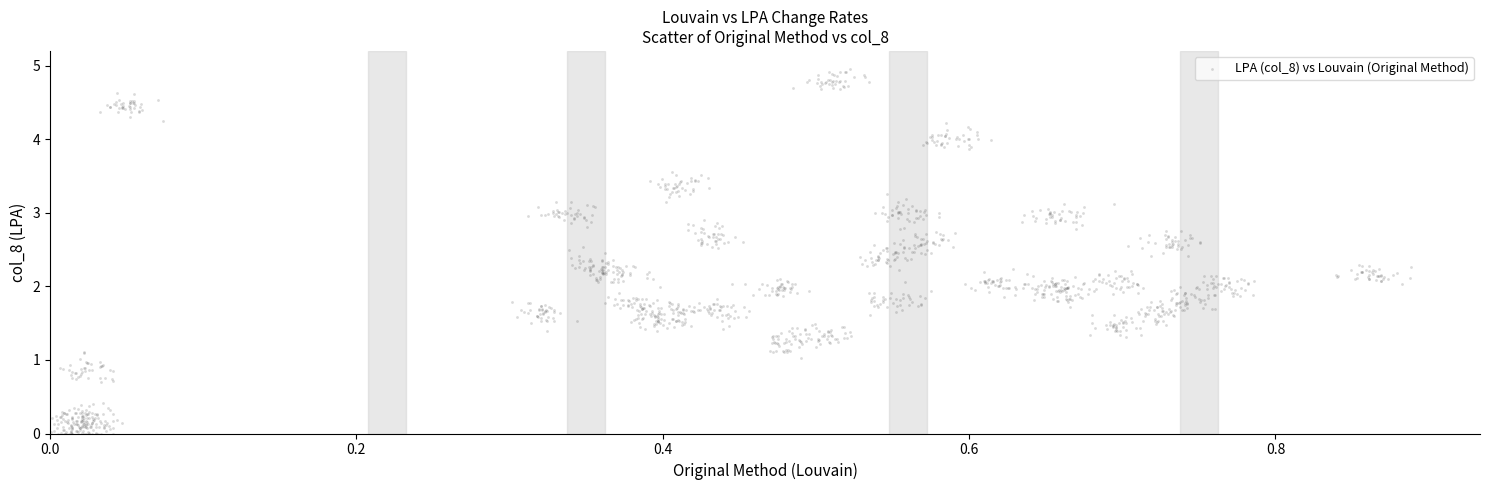

What is the range of X values (max minus min)?

0.9